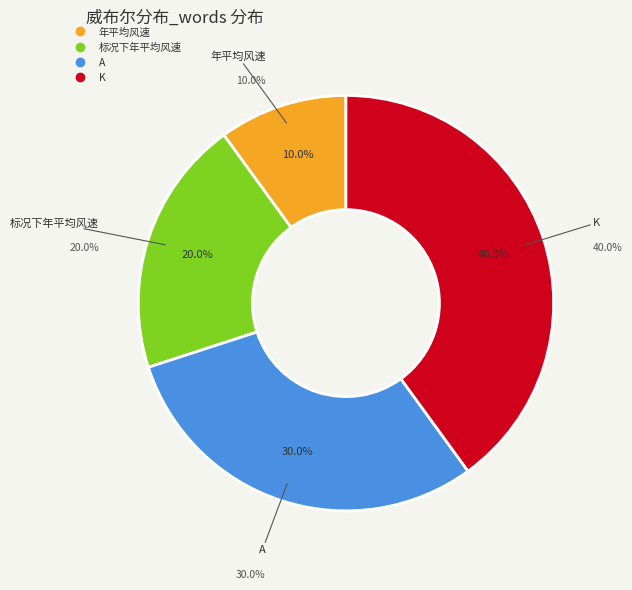

To the nearest percent, what is the combined percentage of 年平均风速 and A?

40%